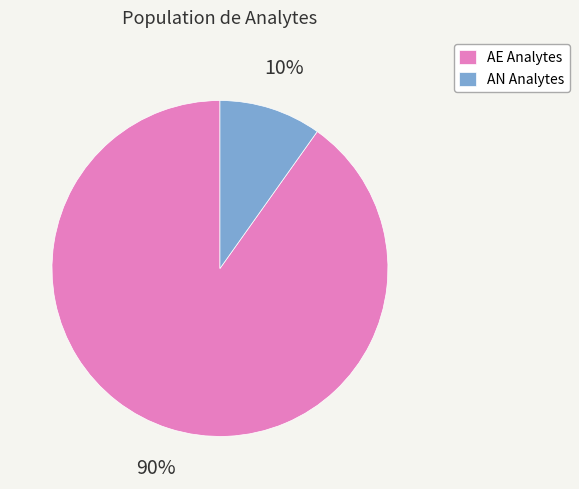

Is it true that AE Analytes is 81% of the pie?

False